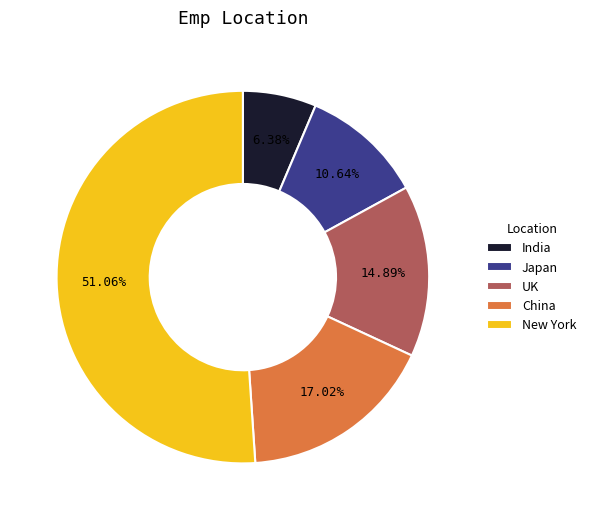

Is it true that Japan is 1% of the pie?

False